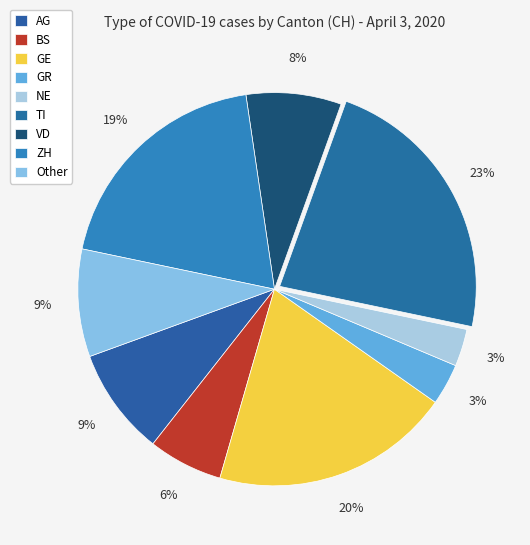

Is there any slice that represents more than half of the pie?

No